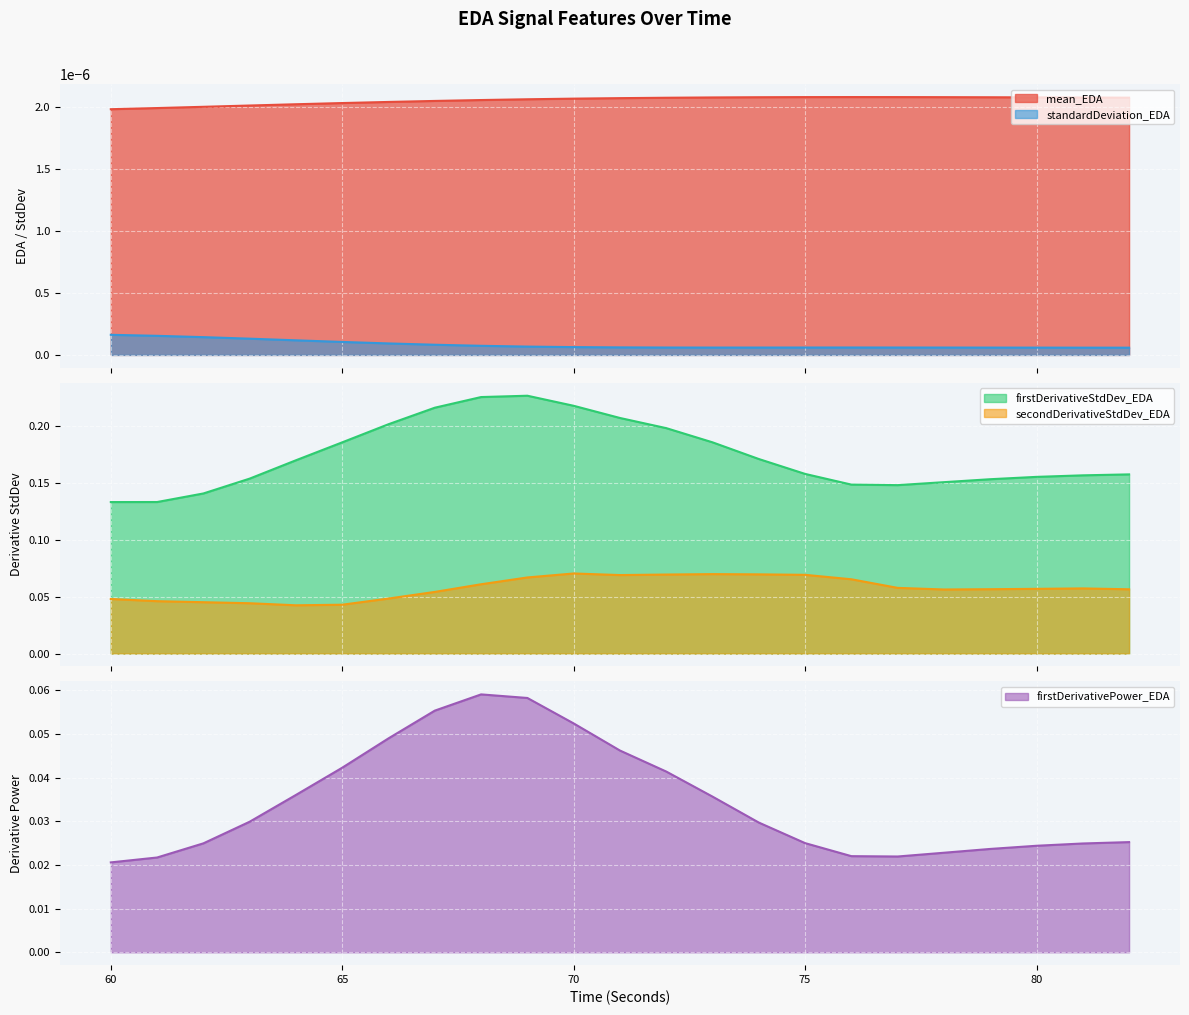

At which category does firstDerivativePower_EDA reach its first local peak?

68